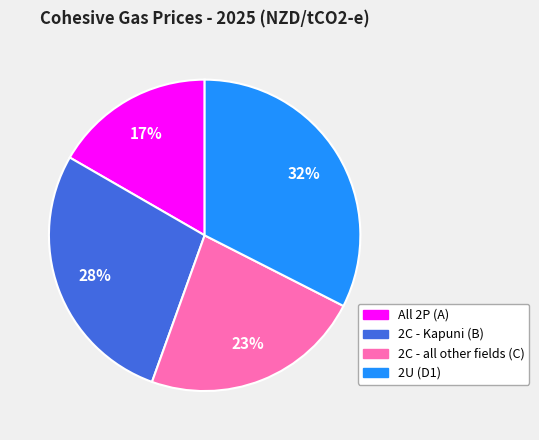

Which has a higher value, 2U (D1) or 2C - all other fields (C)?

2U (D1)